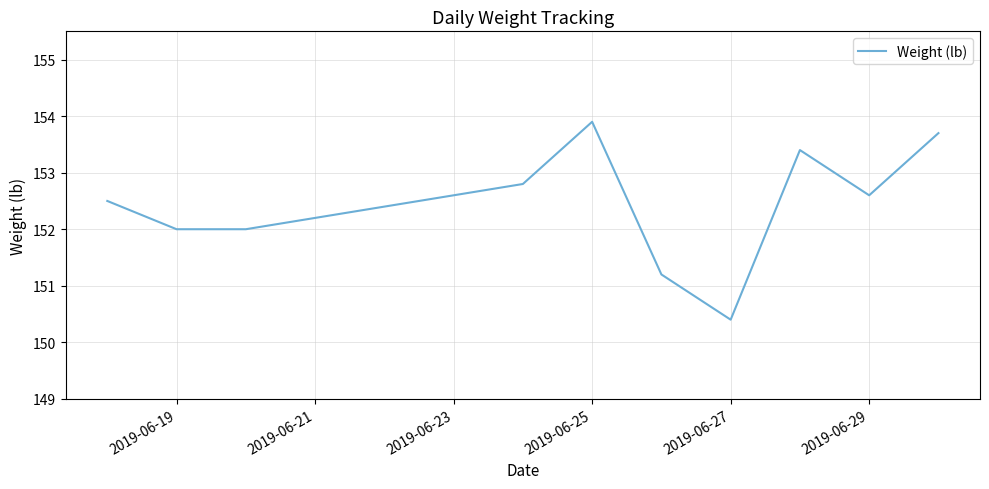

What is the difference between the maximum and minimum values?

3.5